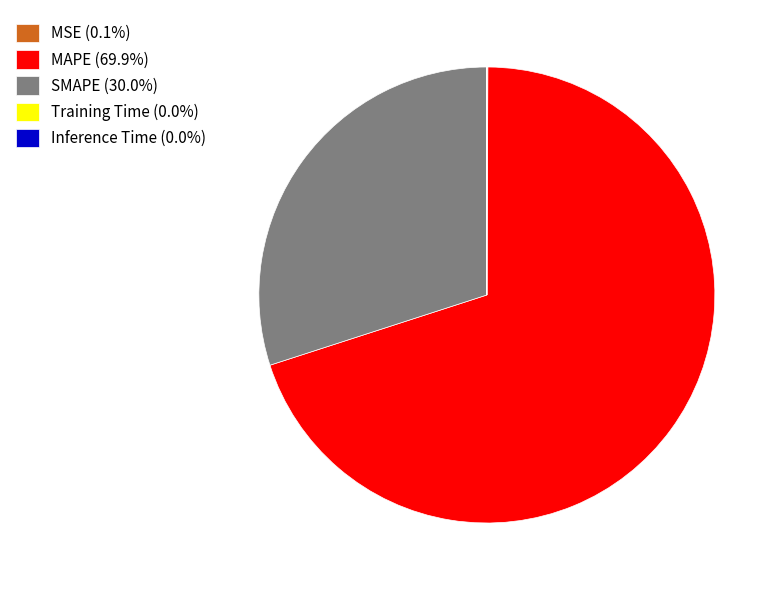

Is SMAPE (30.0%) the majority of the pie?

No